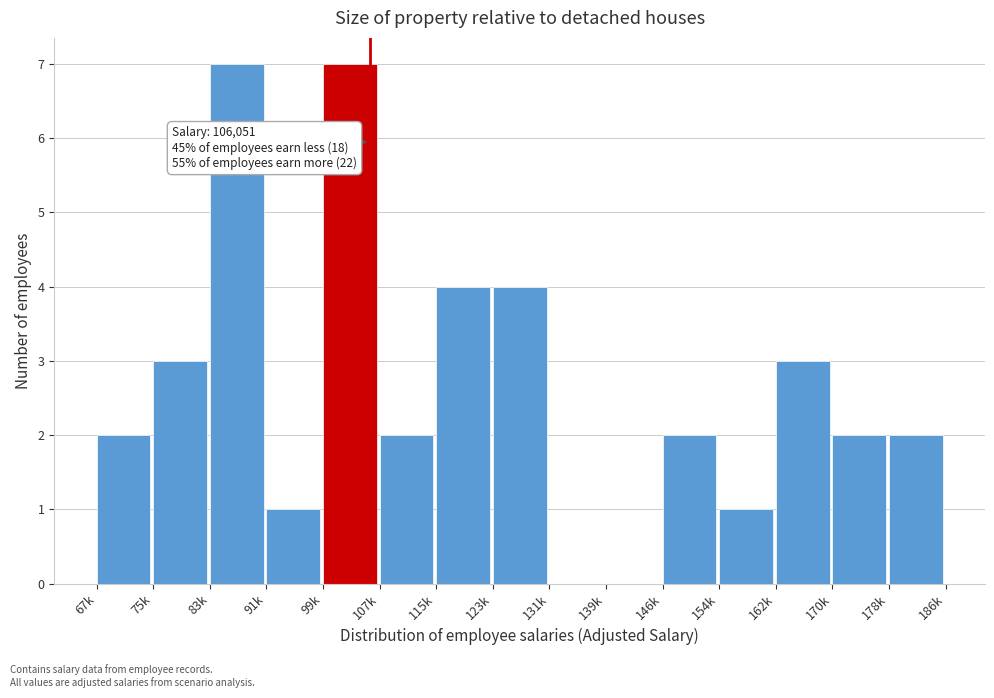

Reading left to right, what are all the values shown in this chart?

67k=2	75k=3	83k=7	91k=1	99k=7	107k=2	115k=4	123k=4	131k=0	139k=0	146k=2	154k=1	162k=3	170k=2	178k=2